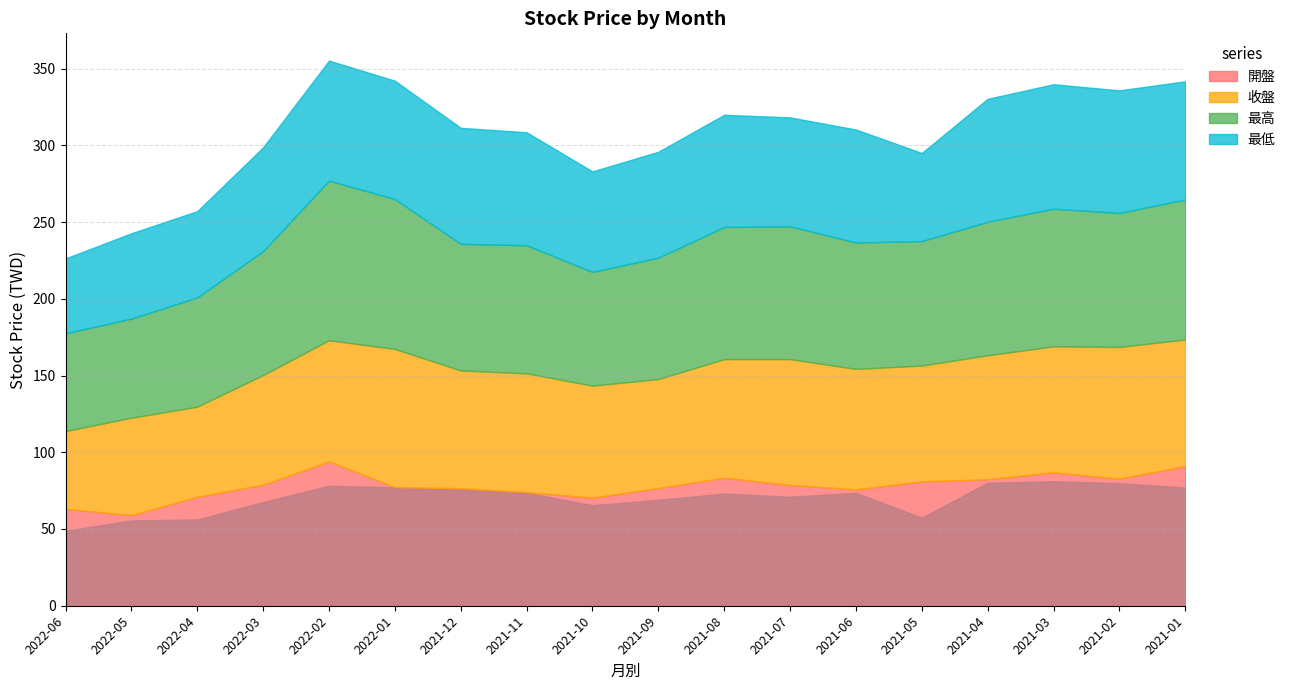

What are all the series names shown in the legend?

開盤, 收盤, 最高, 最低